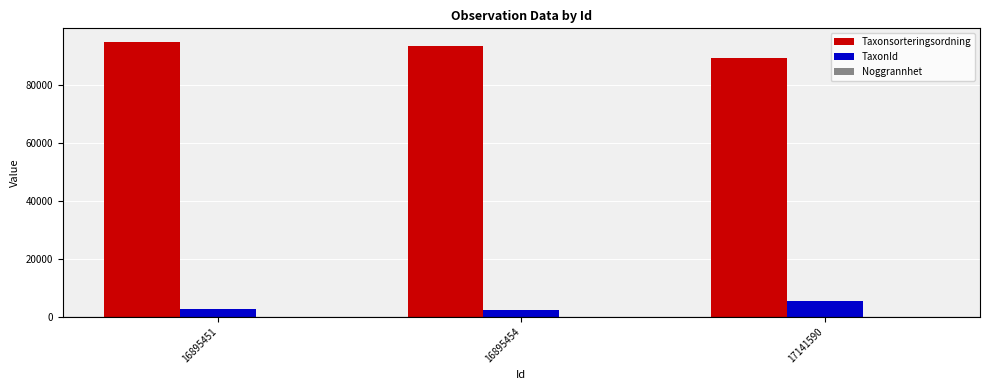

Which series has the largest total across all categories?

Taxonsorteringsordning